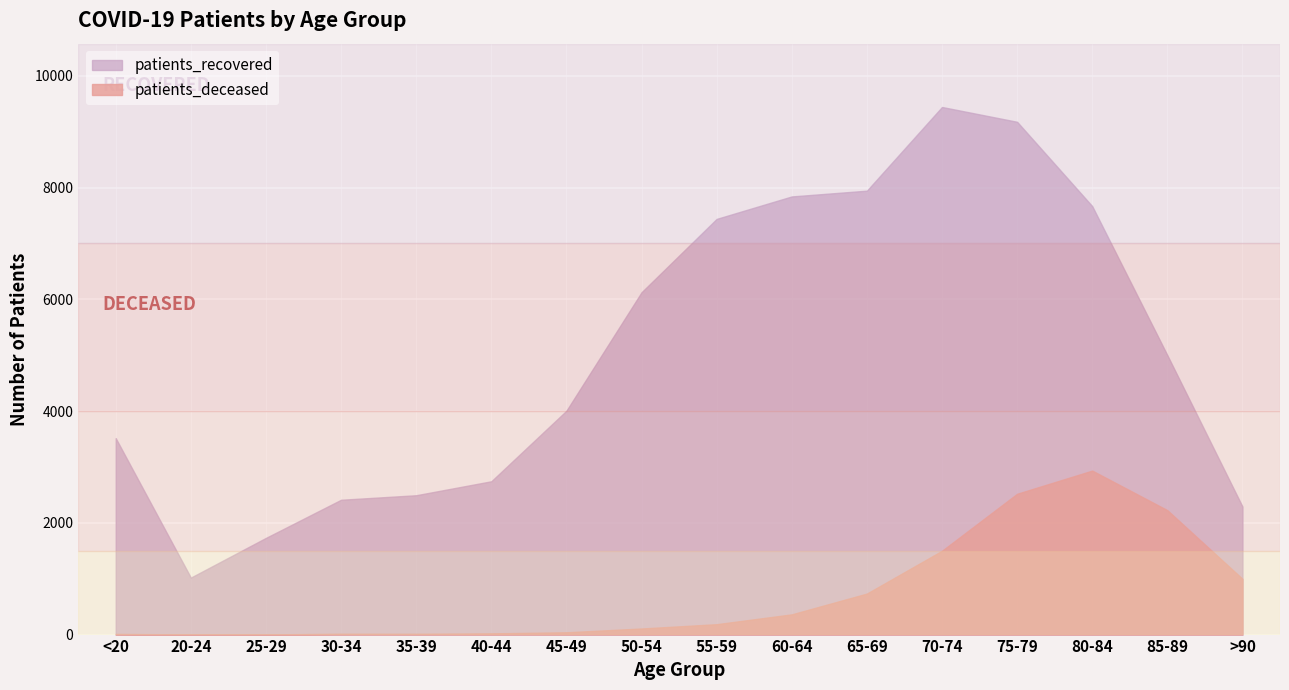

Where is the first local maximum for patients_deceased?

30-34